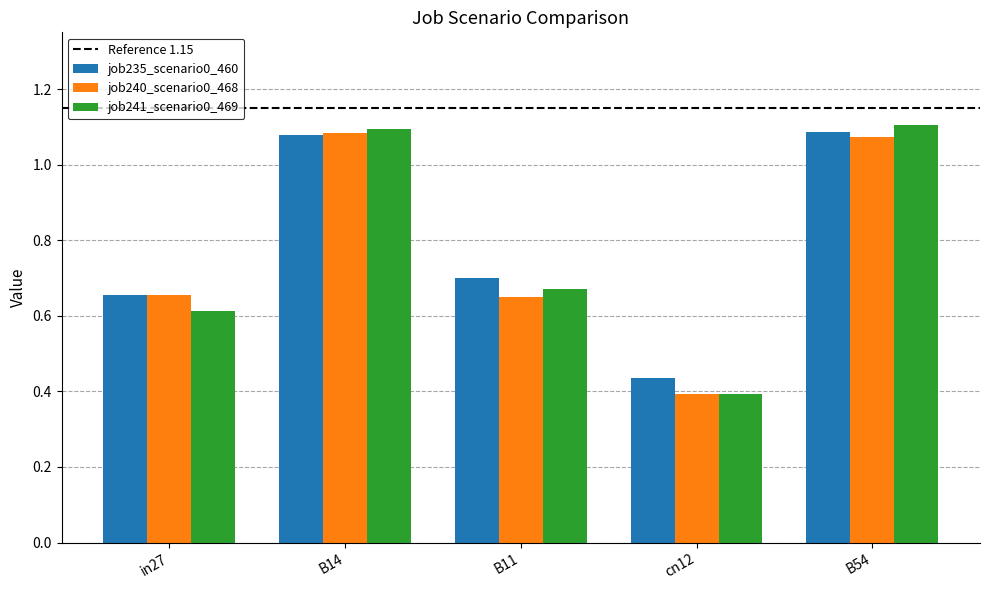

How many job240_scenario0_468 values are between 0 and 1?

3